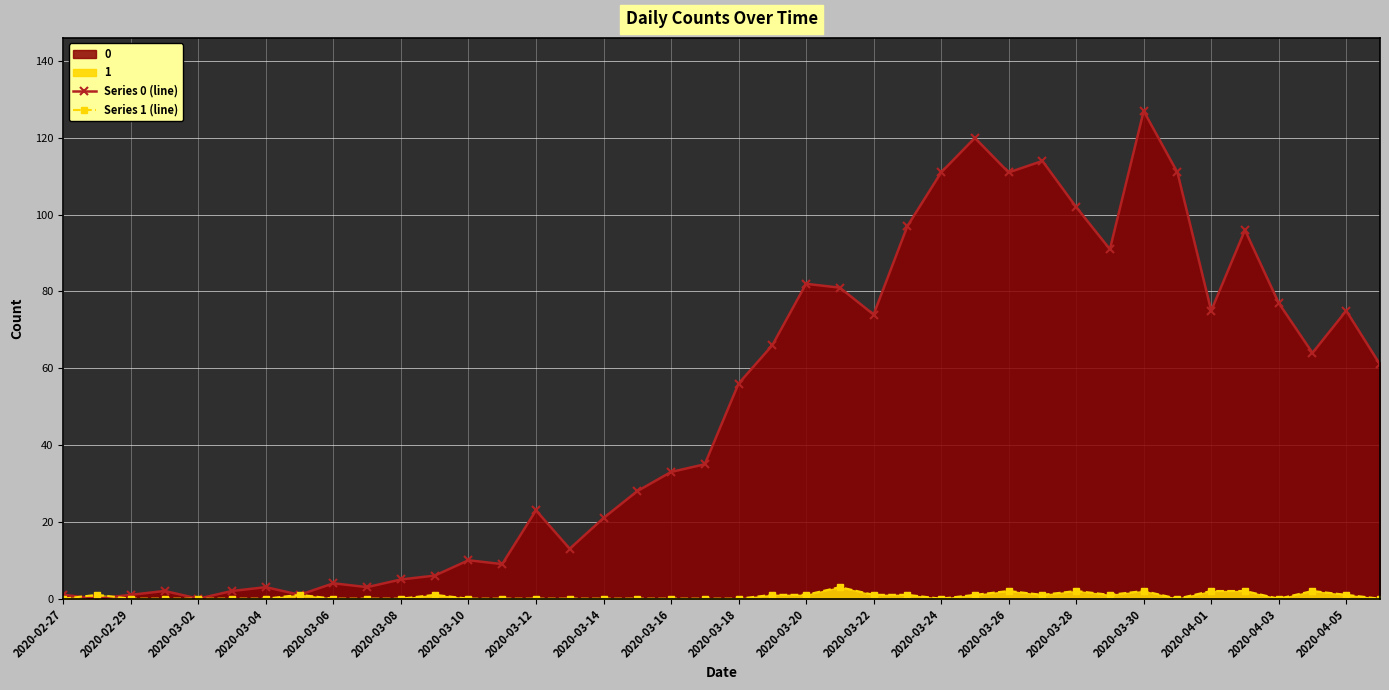

In Series 0 (line), how many points are higher than both neighbors (excluding endpoints)?

11